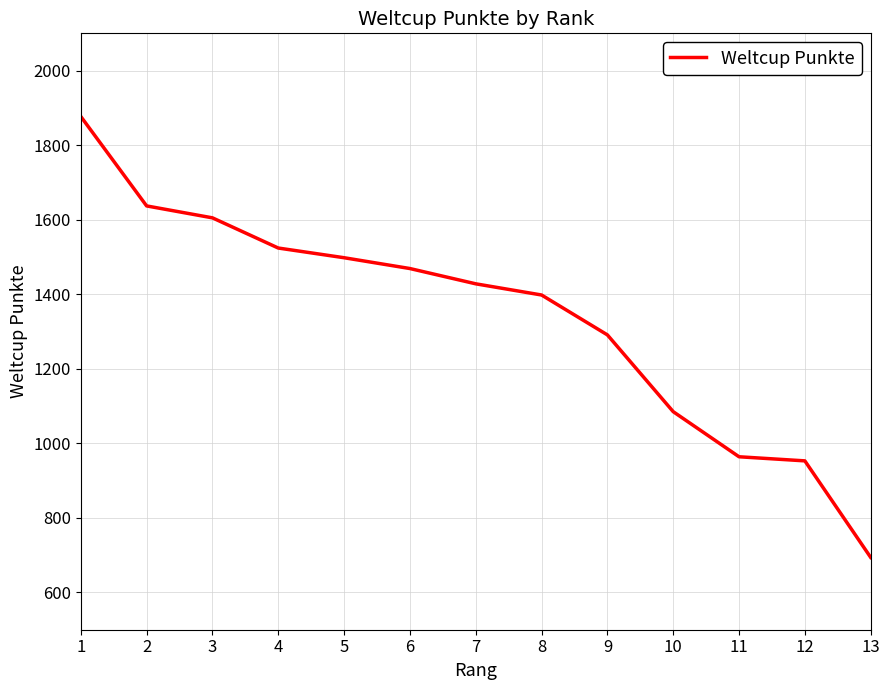

What value does the data have at 2, to the nearest 50?

1650